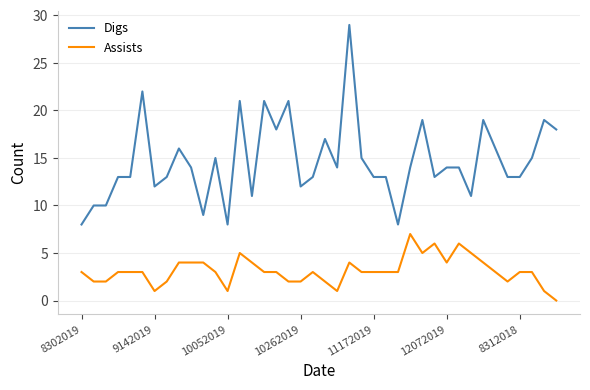

Which series has the largest range (max minus min)?

Digs